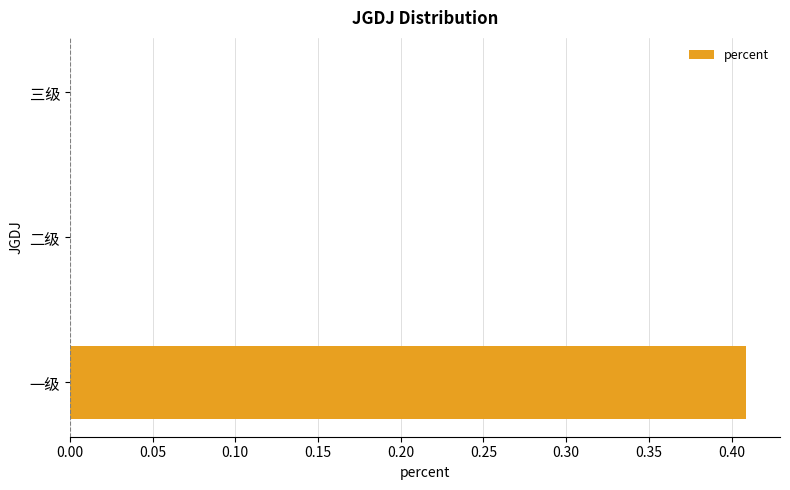

What is the change in value from 一级 to 二级?

-0.4